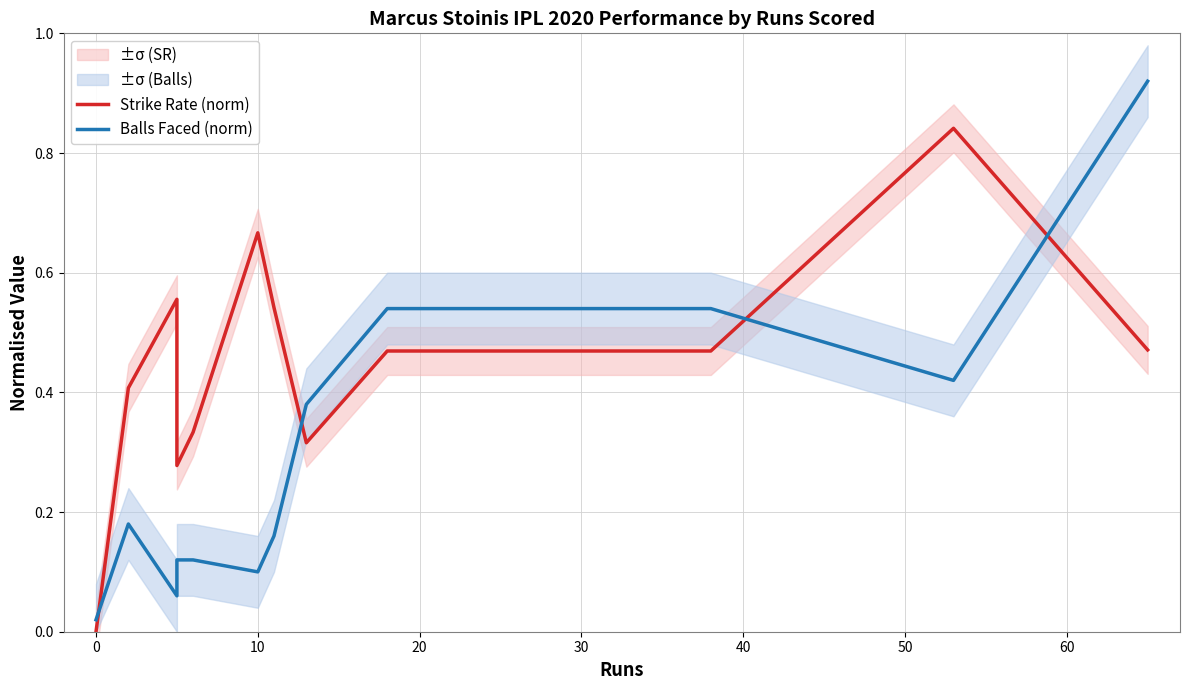

What is the sum of the Strike Rate (norm) values at 60 and 0?

0.7